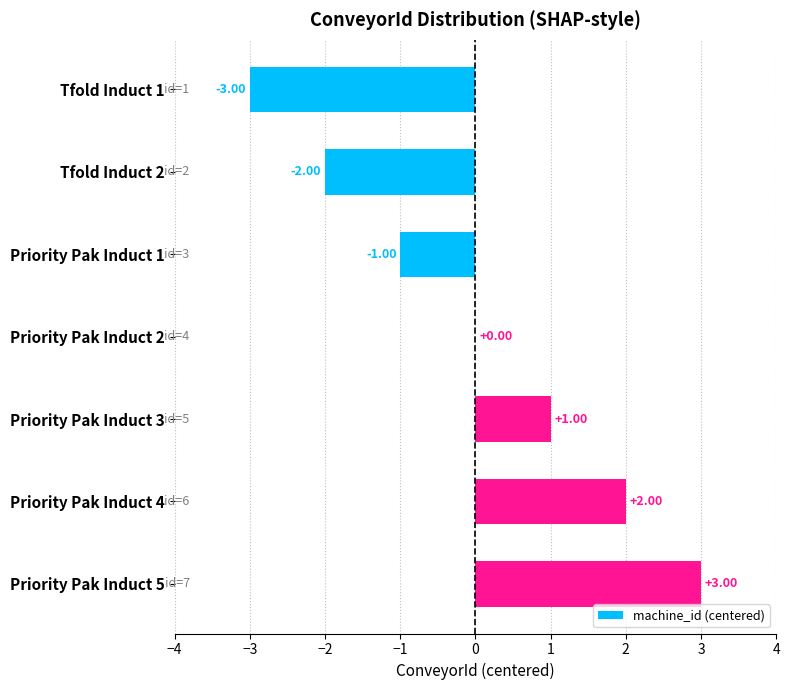

What is the change in value from Tfold Induct 2 to Priority Pak Induct 4?

+4